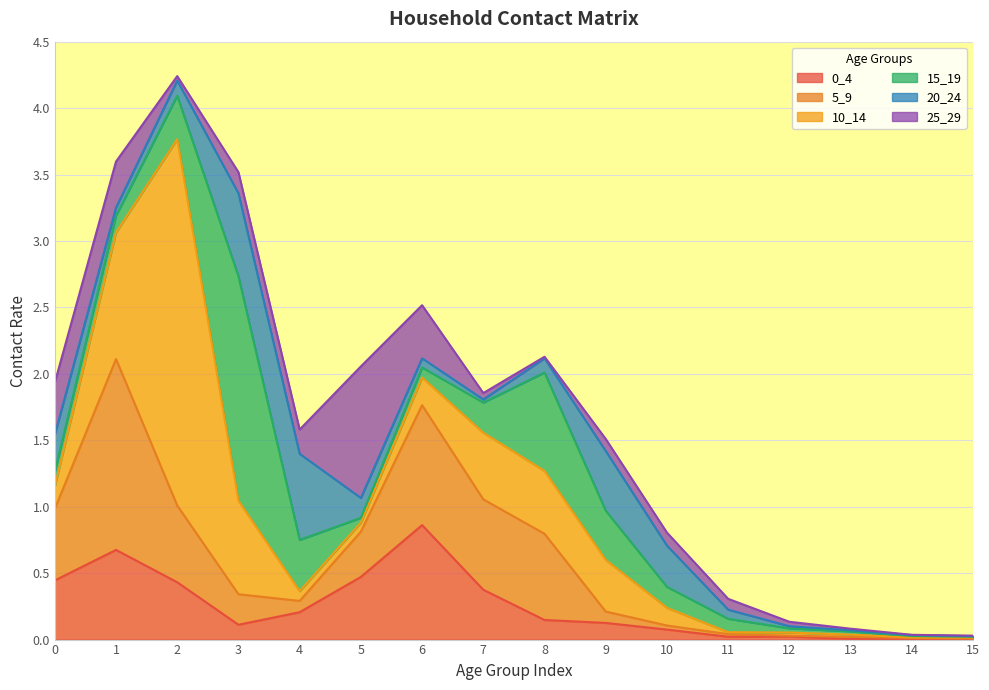

True or false: 5_9 has more than 0 points higher than both neighbors.

True